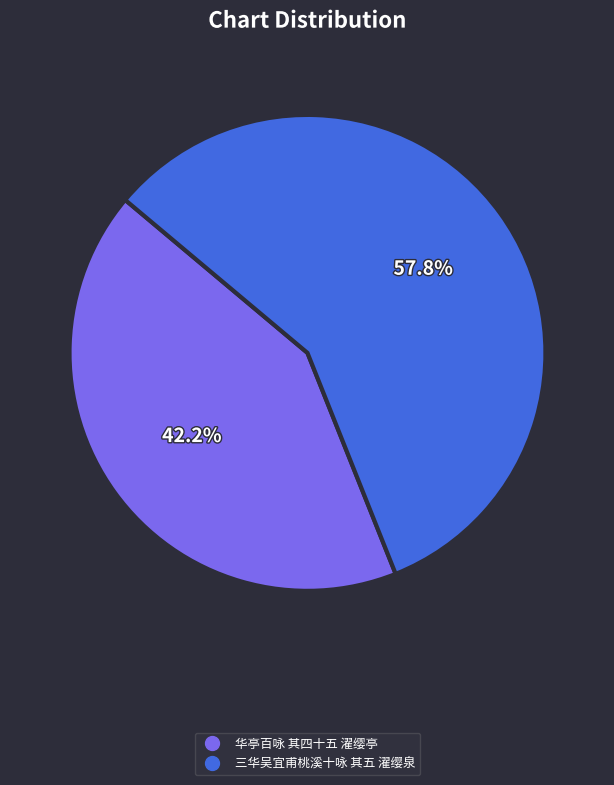

Combined, do 三华吴宜甫桃溪十咏 其五 濯缨泉 and 华亭百咏 其四十五 濯缨亭 account for over 50%?

Yes